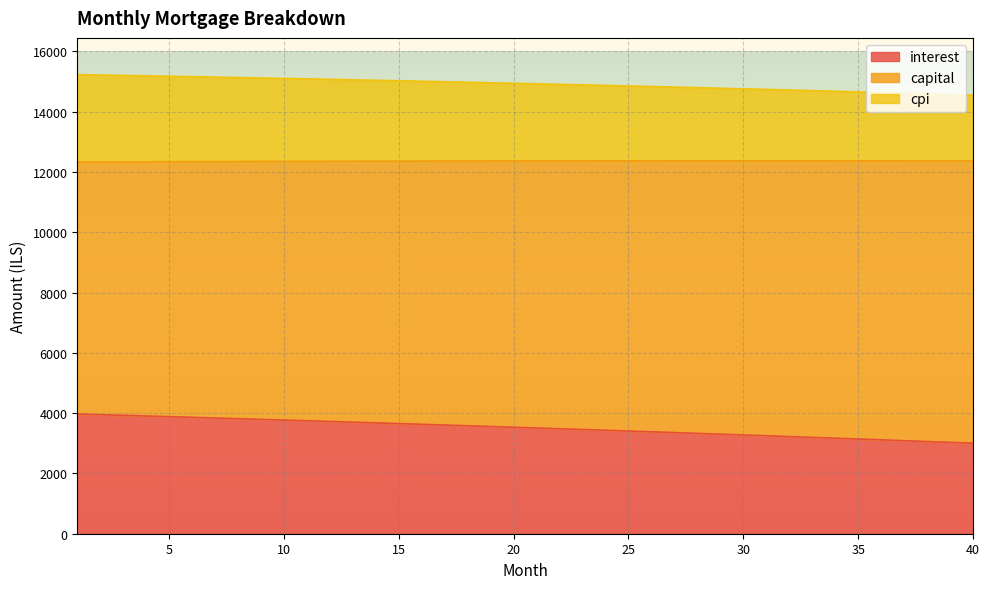

What is the average value of the interest series?

3507.5